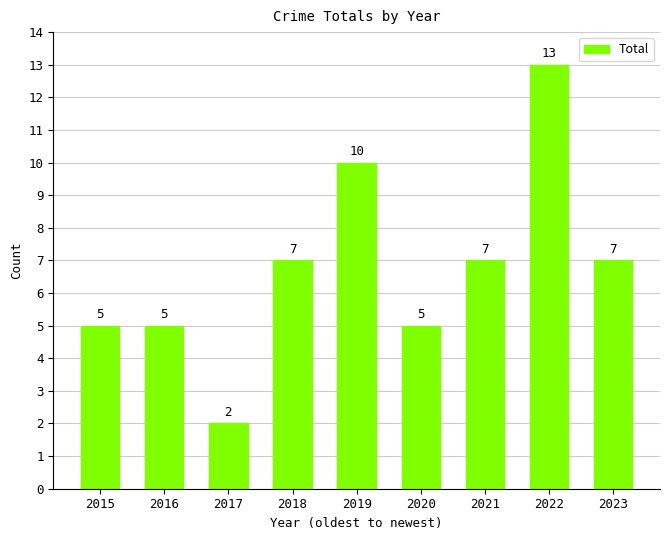

Approximately how many times larger is the value at 2022 compared to 2016?

2.6